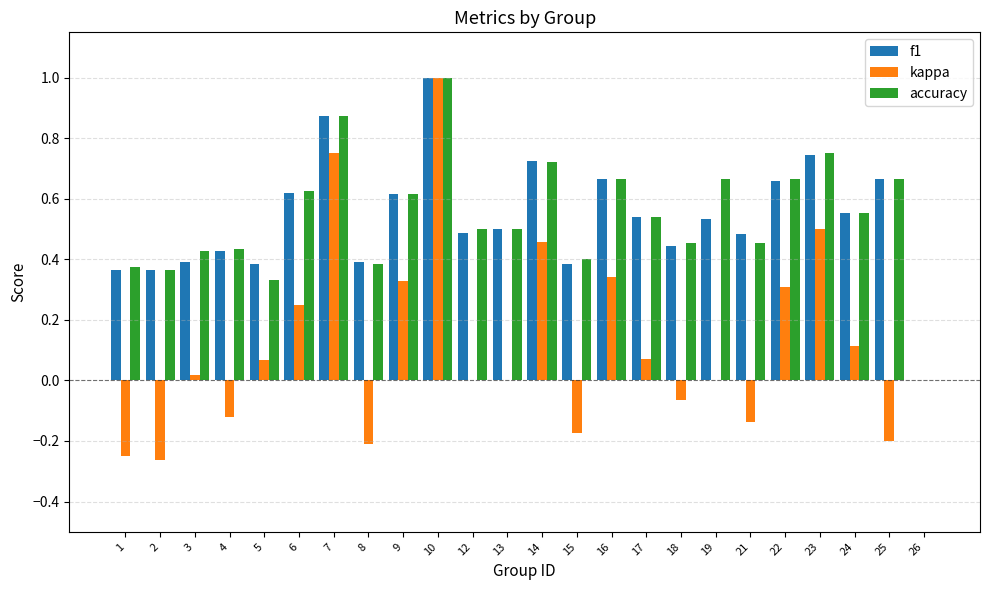

What is the greatest value displayed?

1.0